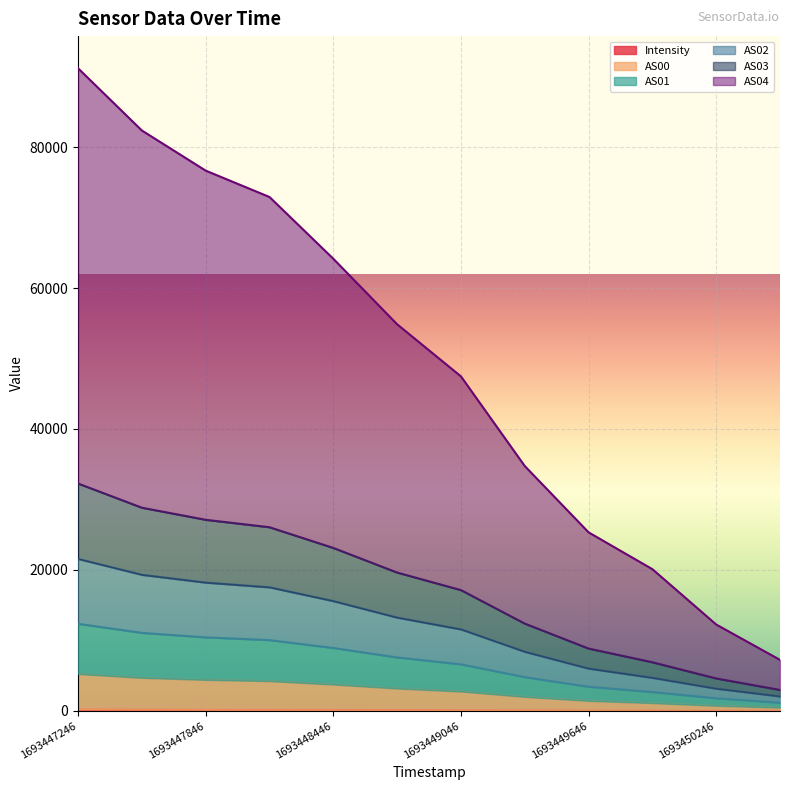

Is the value of AS02 at 1693450246 greater than the value of AS03 at 1693447246?

No